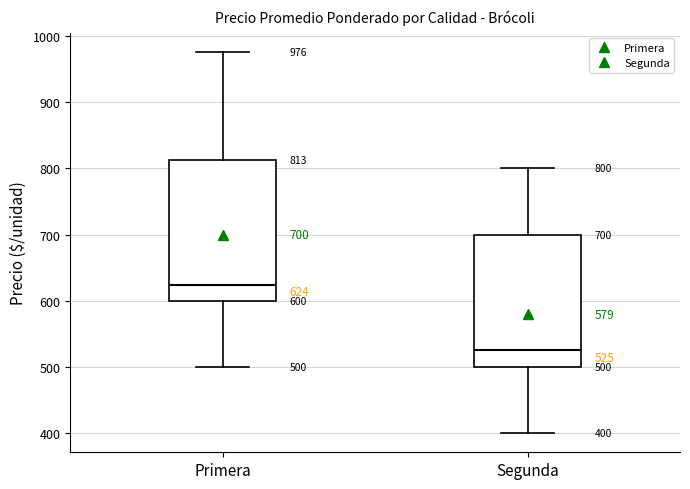

Which box has the highest median line?

Primera